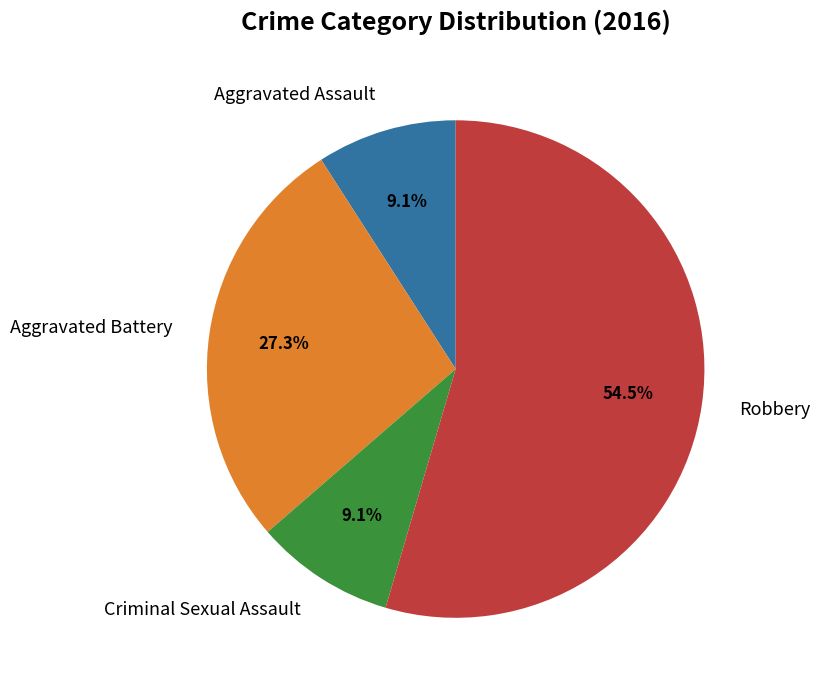

Combined, what portion of the pie is Aggravated Assault and Aggravated Battery?

36.4%